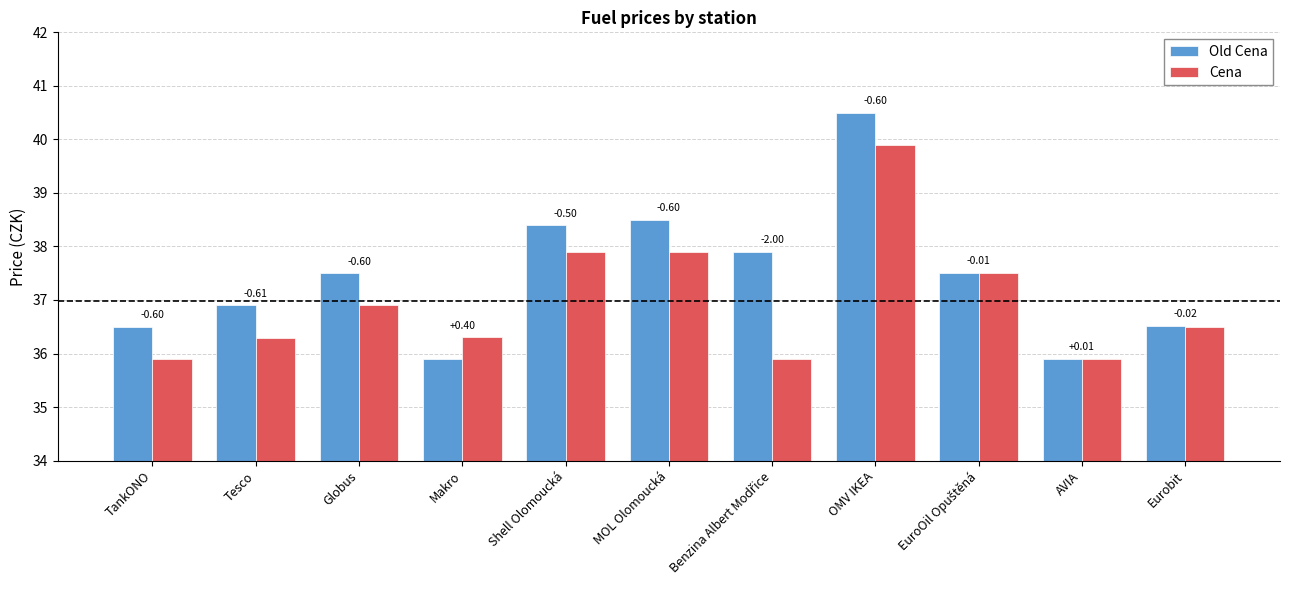

Does the chart contain any negative values?

No